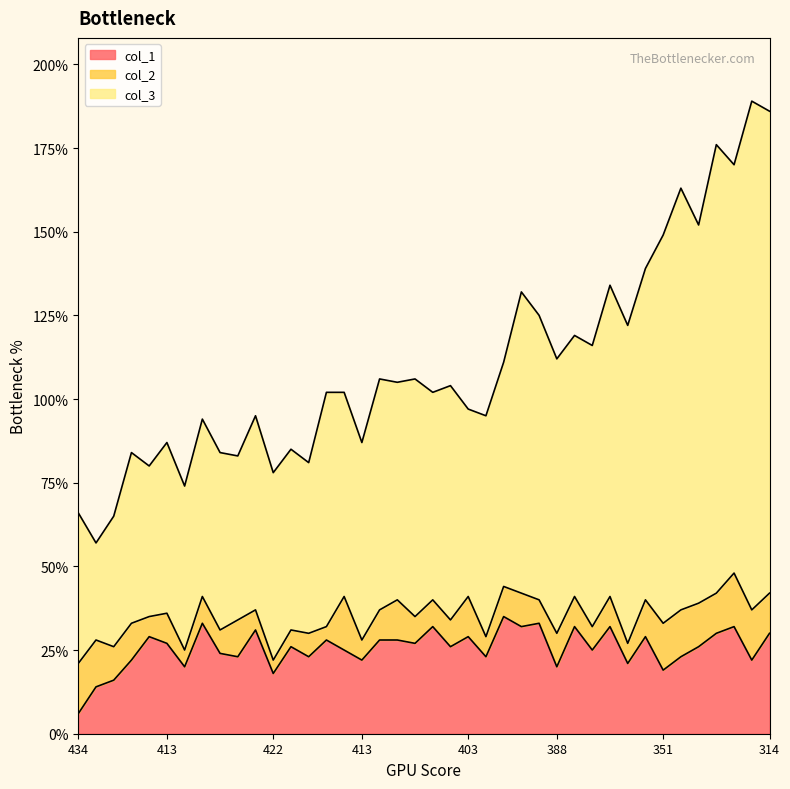

What are all the series names shown in the legend?

col_1, col_2, col_3